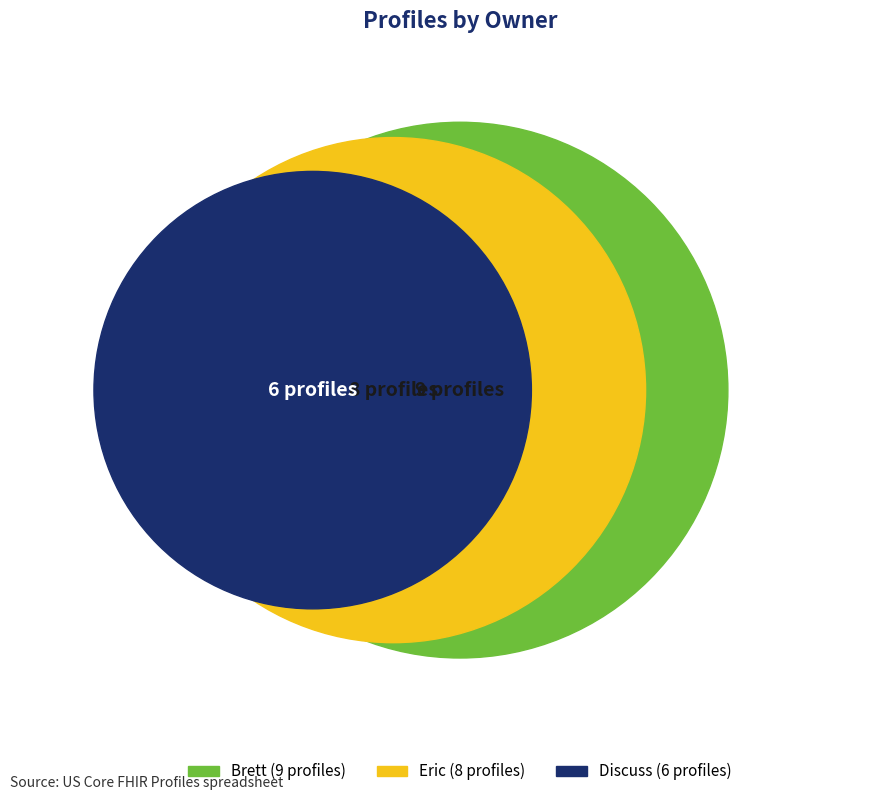

Combined, do Brett and Eric account for over 50%?

Yes